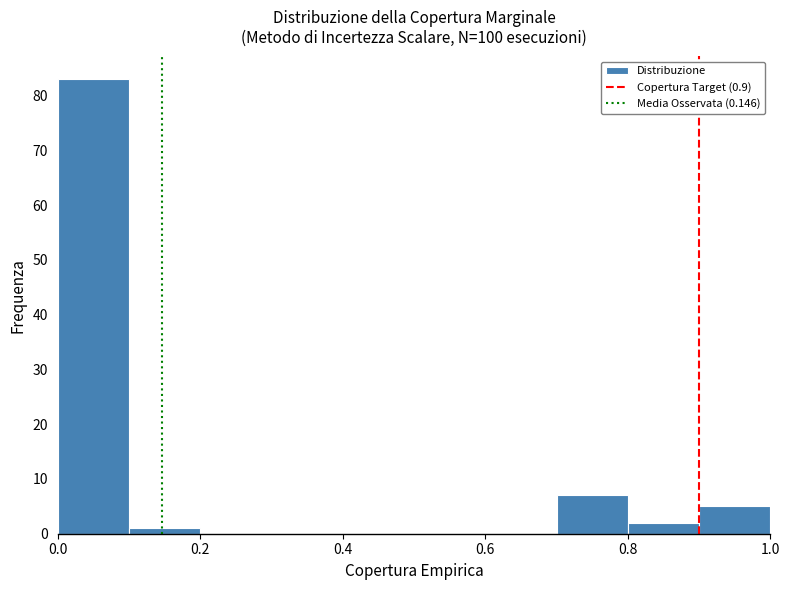

Which range on the x-axis has the tallest bar?

0.0 to 0.1